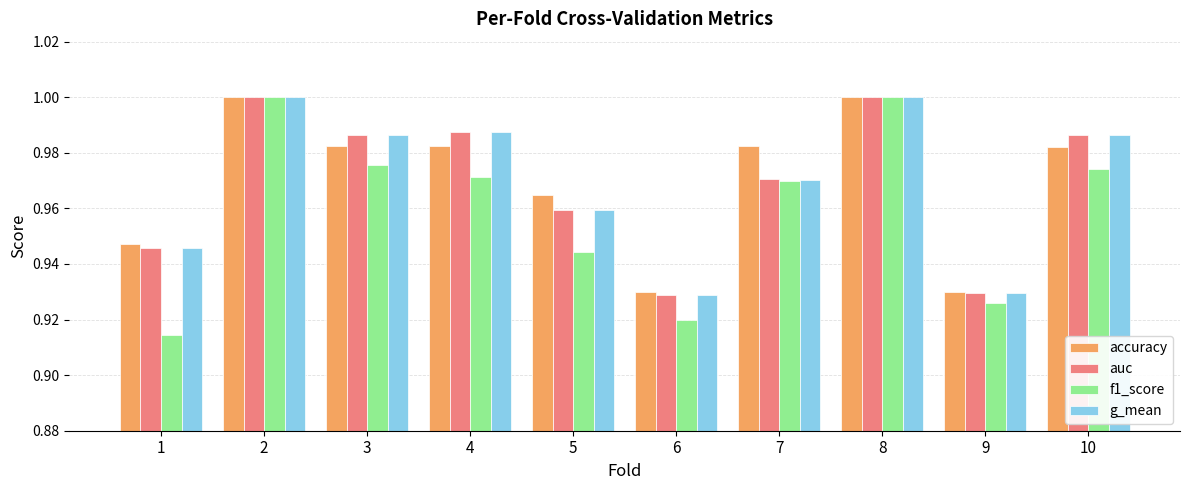

The value of accuracy at 4 is 1.6. True or false?

False